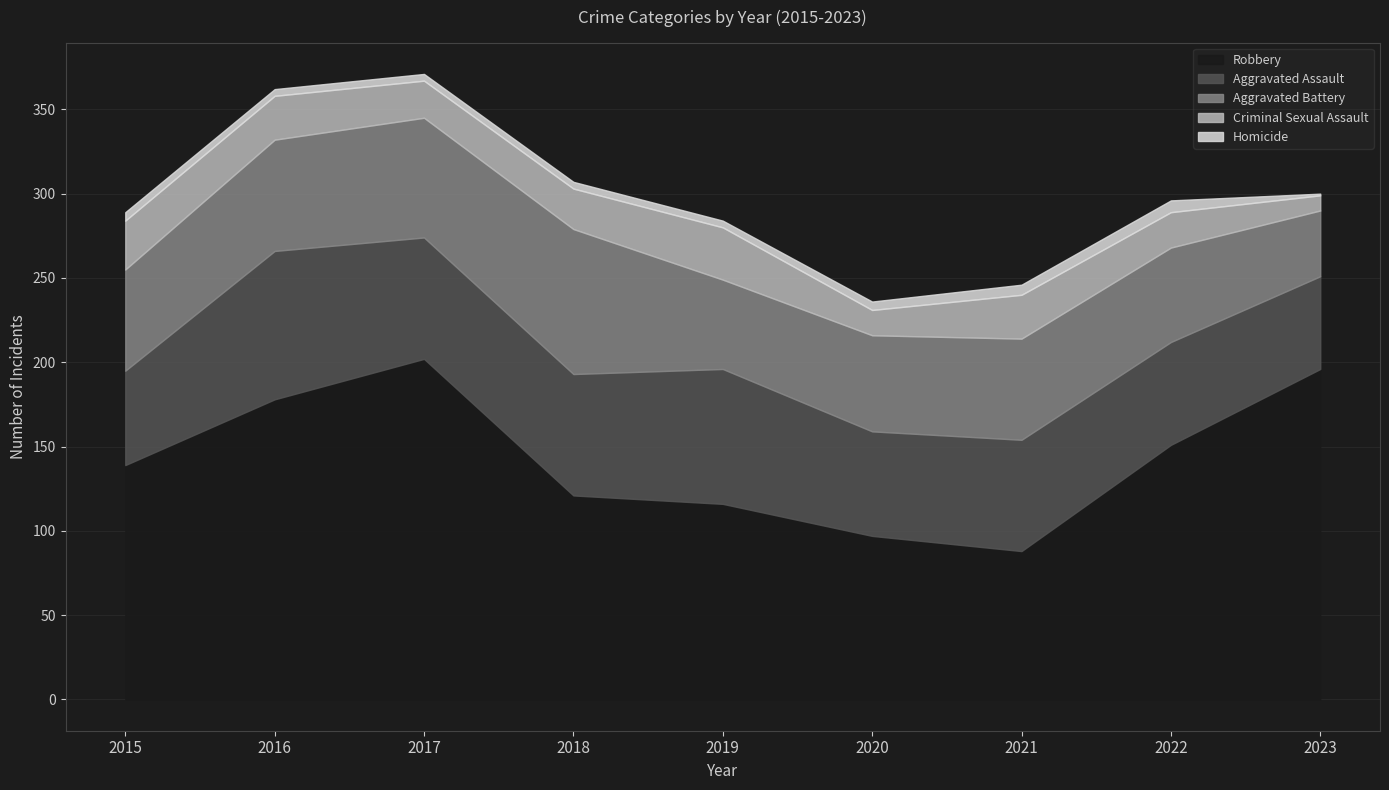

What is the value of the Aggravated Assault point at the 4th from the left?

72